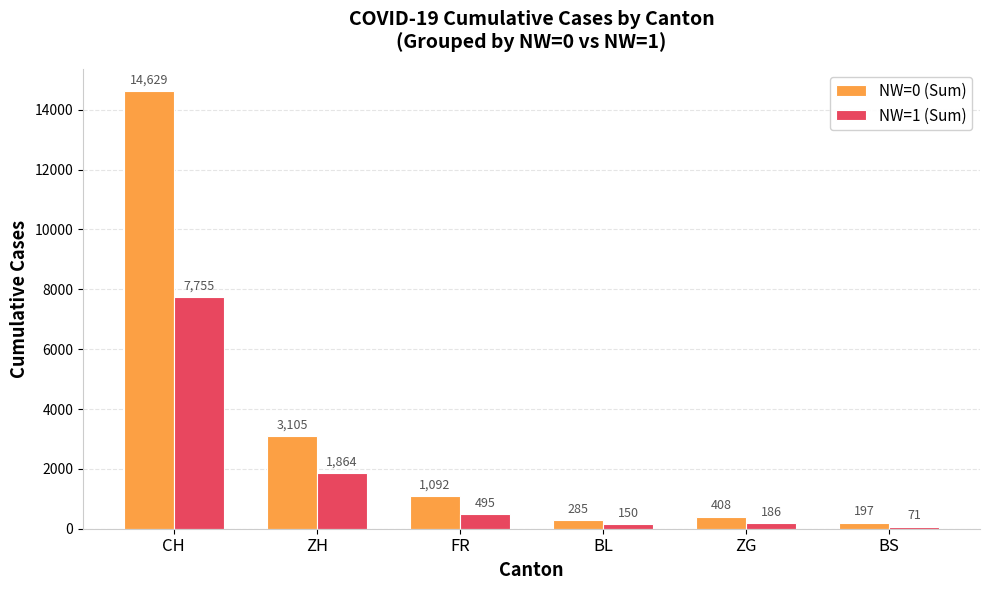

What is the difference between the second highest and minimum values in the NW=0 (Sum) series?

2908